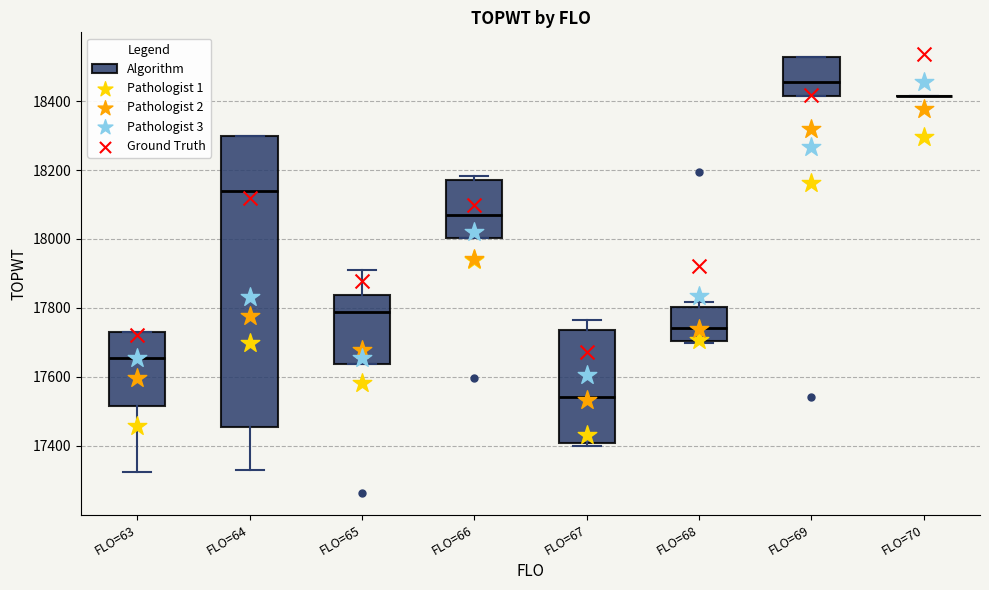

Reading left to right, read every box against the y-axis: the position of its median line, the range the box covers, and the ends of its whiskers. The values are not printed on the chart, so give them approximately, as read against the axis.

FLO=63: median 17660, box 17520 to 17740, whiskers 17320 to 17740
FLO=64: median 18140, box 17460 to 18300, whiskers 17340 to 18300
FLO=65: median 17780, box 17640 to 17840, whiskers 17640 to 17920
FLO=66: median 18080, box 18000 to 18180, whiskers 18000 to 18180 (just above the box's upper edge)
FLO=67: median 17540, box 17400 to 17740, whiskers 17400 (just below the box's lower edge) to 17760
FLO=68: median 17740, box 17700 to 17800, whiskers 17700 (just below the box's lower edge) to 17820
FLO=69: median 18460, box 18420 to 18520, whiskers 18420 to 18520
FLO=70: box collapsed to a line at 18420, whiskers 18420 to 18420